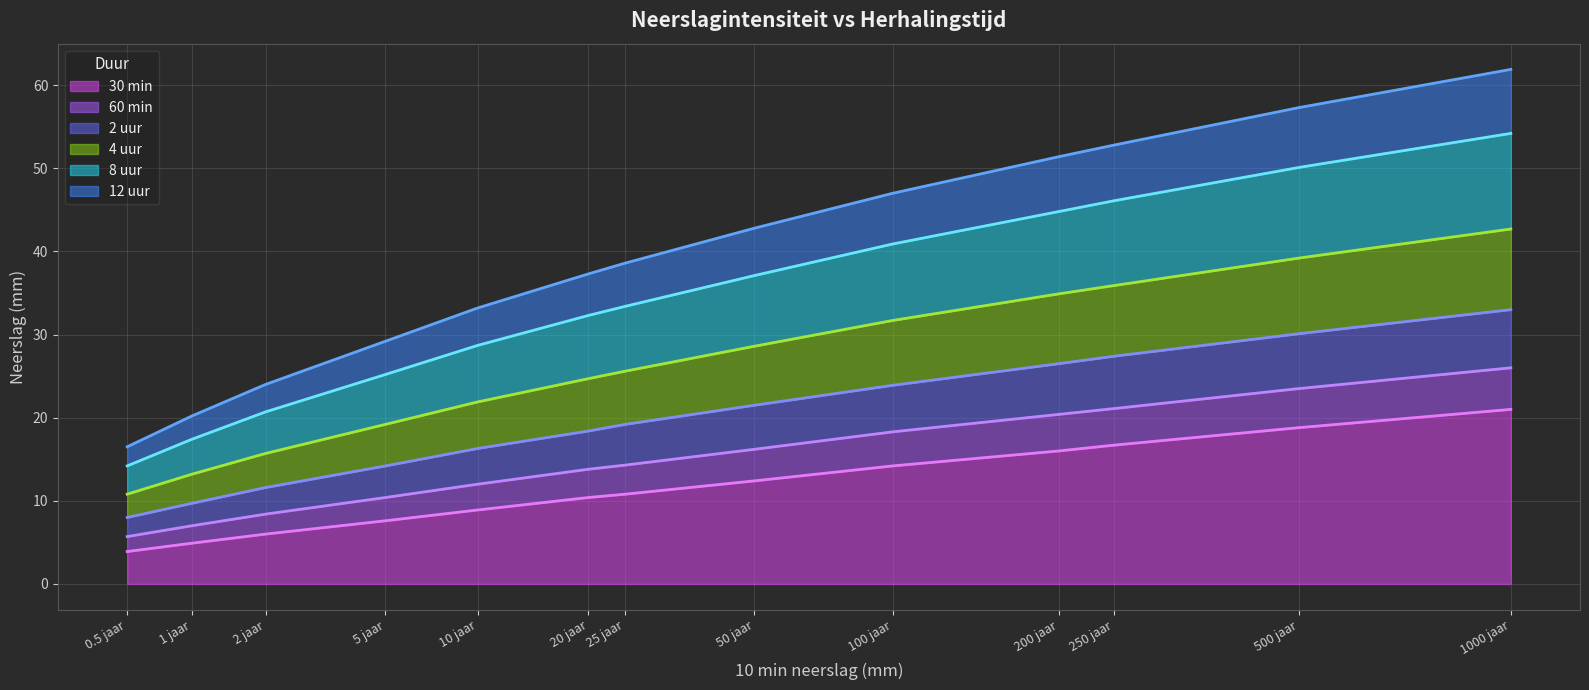

Is it true that 4 uur equals 24.7 at 20 jaar?

True